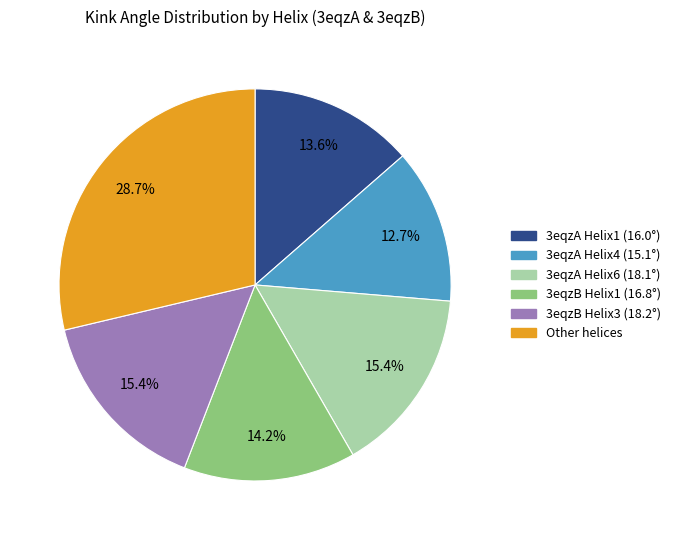

Is there any slice that represents more than half of the pie?

No